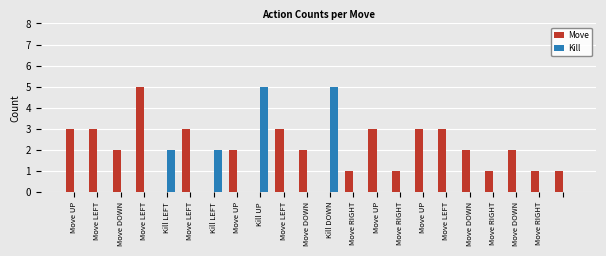

Which series has the largest total across all categories?

Move